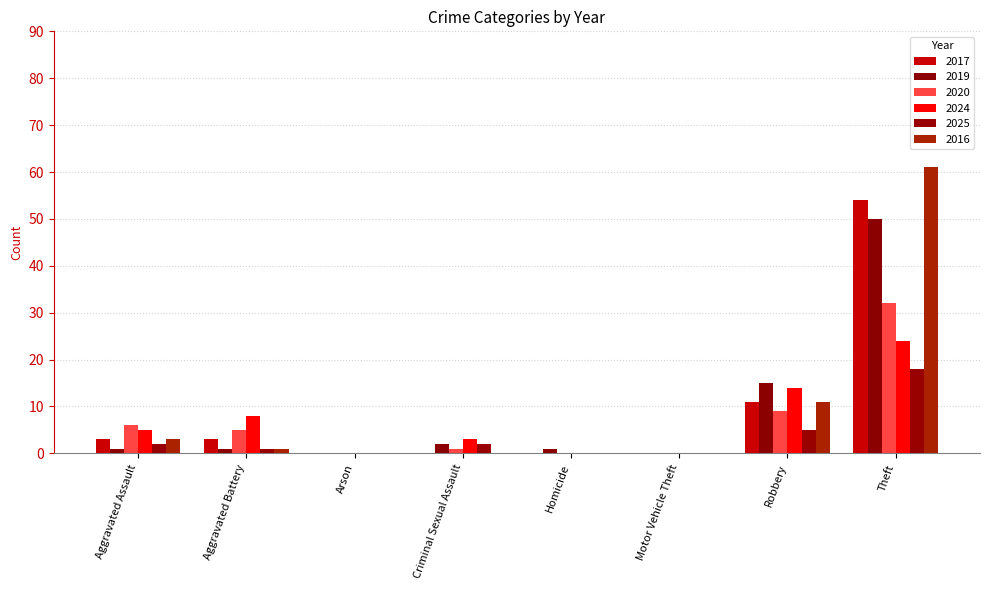

Which category has the lowest value in the 2020 series?

Arson